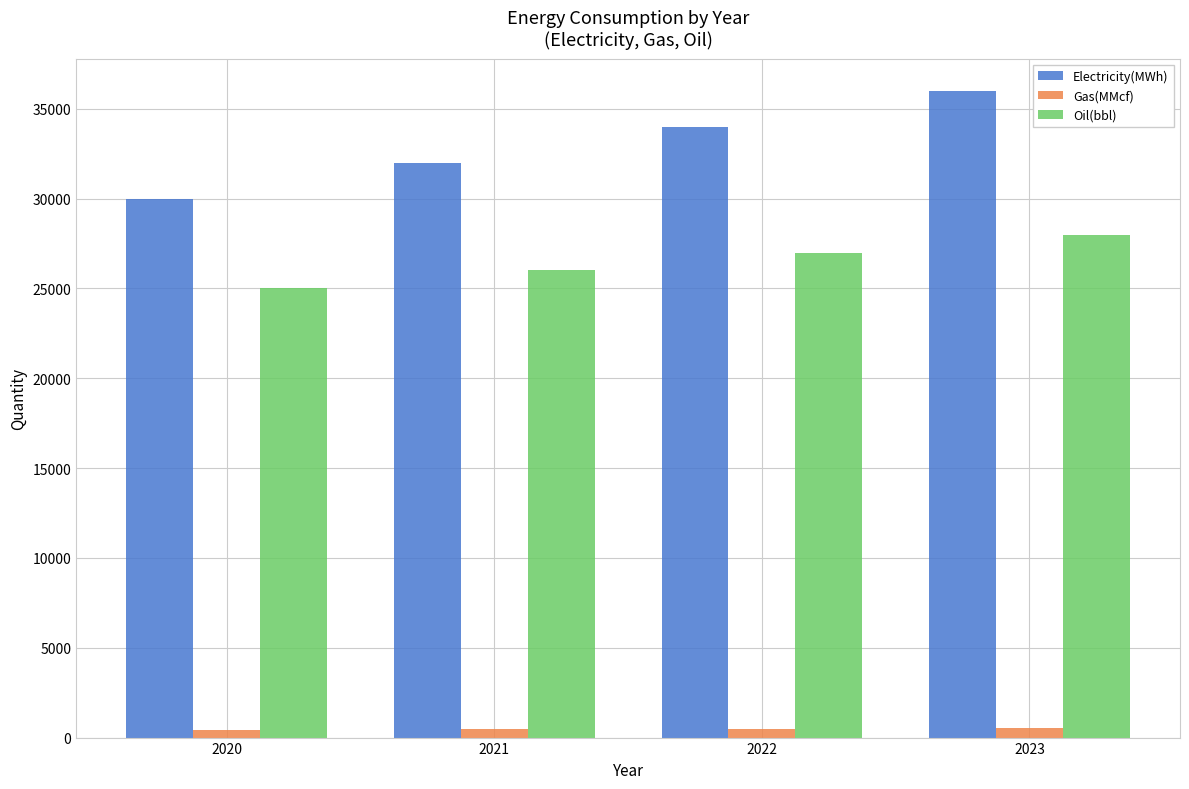

List the labels in order of Oil(bbl) value, largest first.

2023, 2022, 2021, 2020